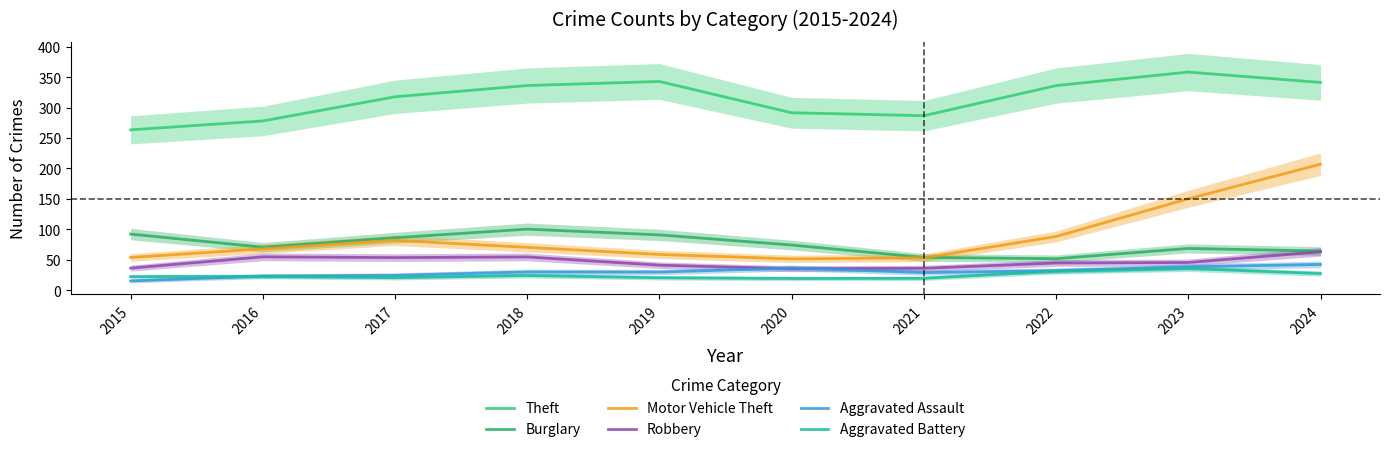

What is the minimum value shown in the chart?

15.2